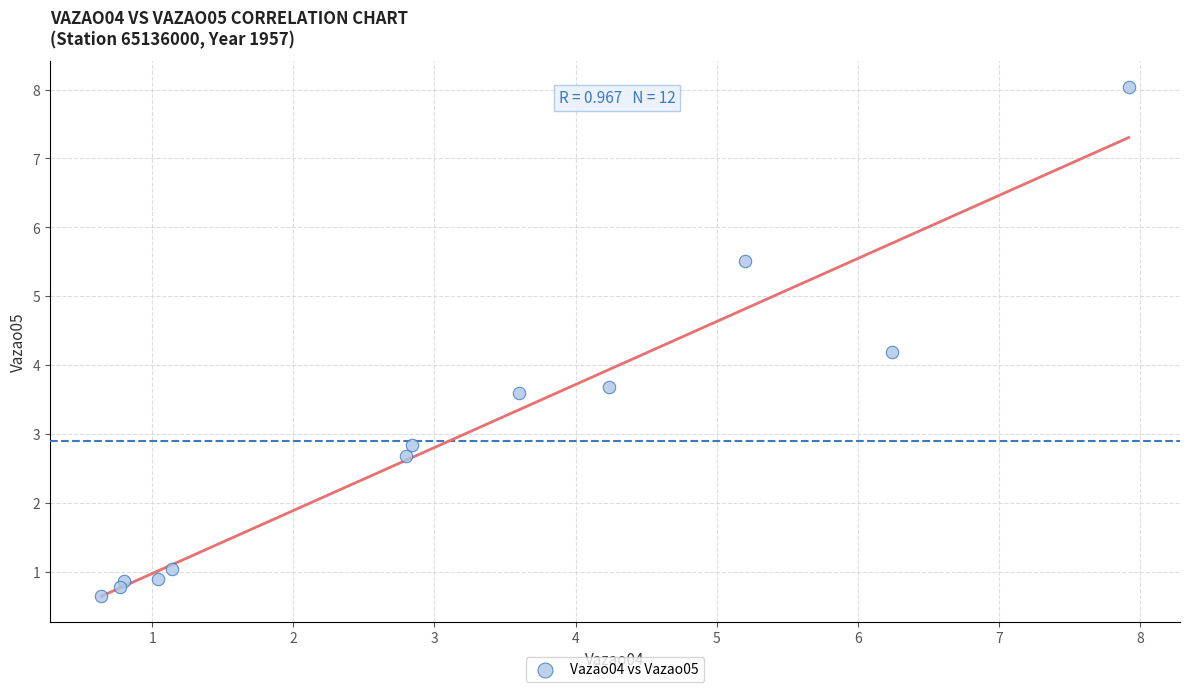

What is the range of Y values (max minus min)?

7.4